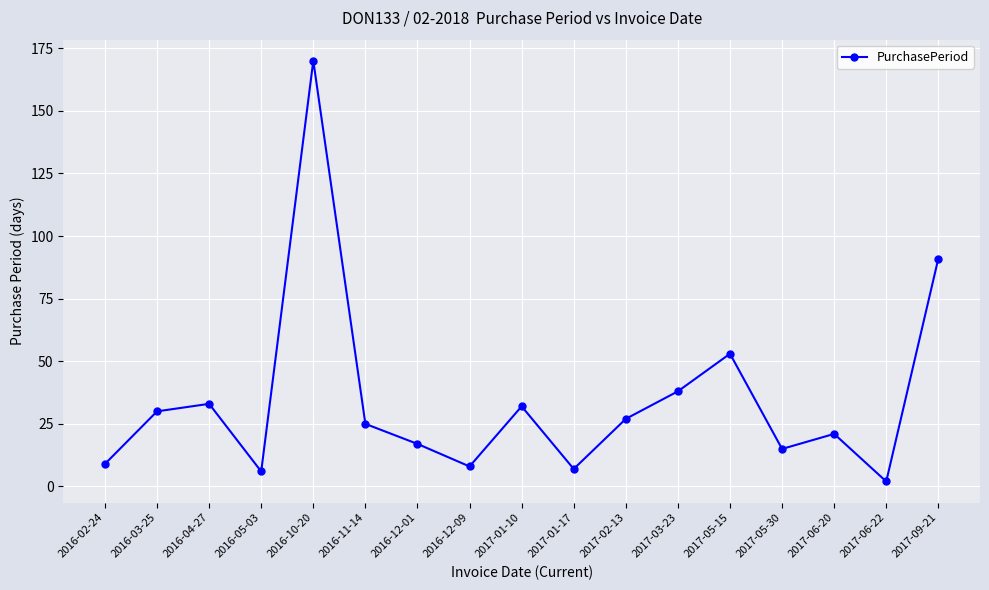

What is the value of the 6th point from the left?

25